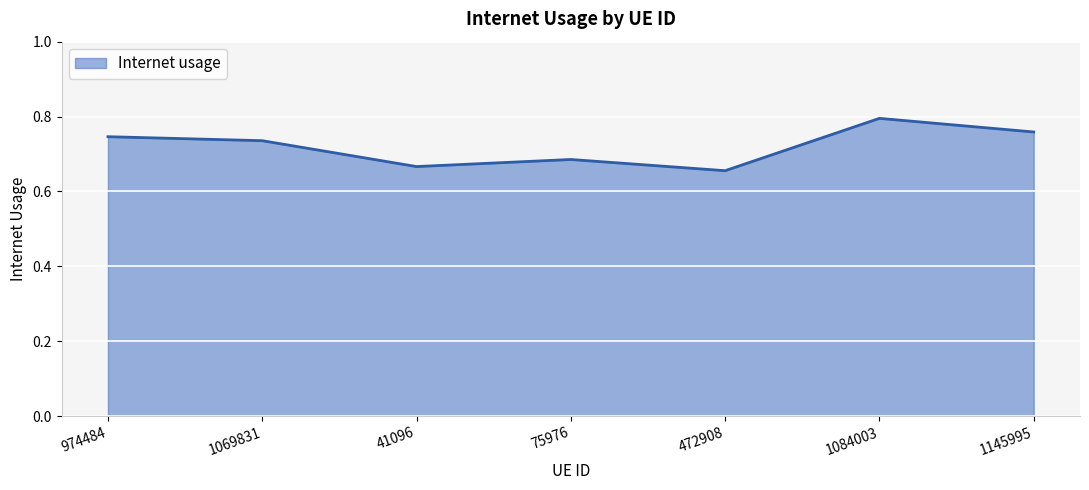

Between 75976 and 1145995, which is larger?

1145995